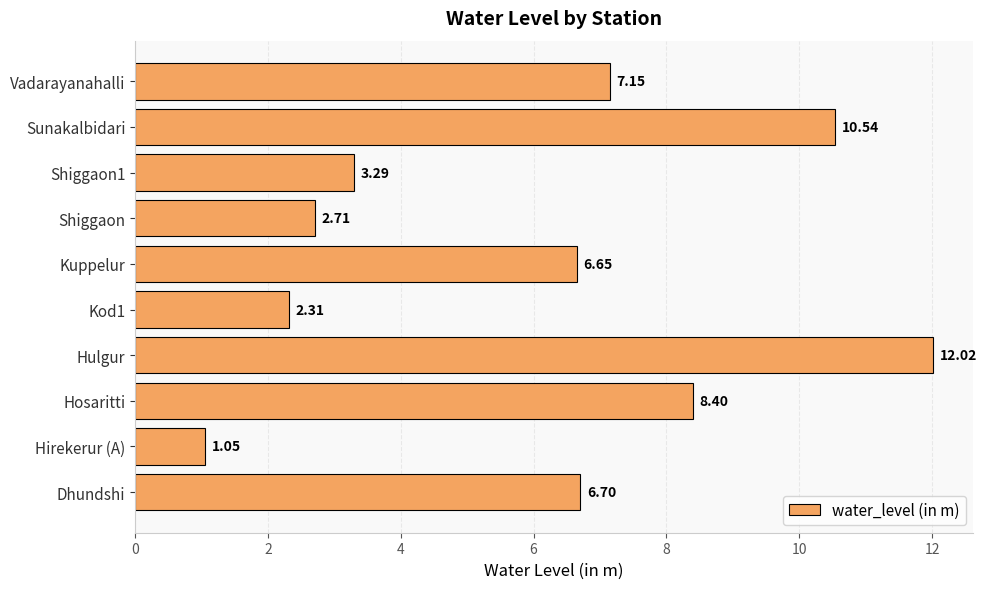

Are the bars horizontal?

Yes